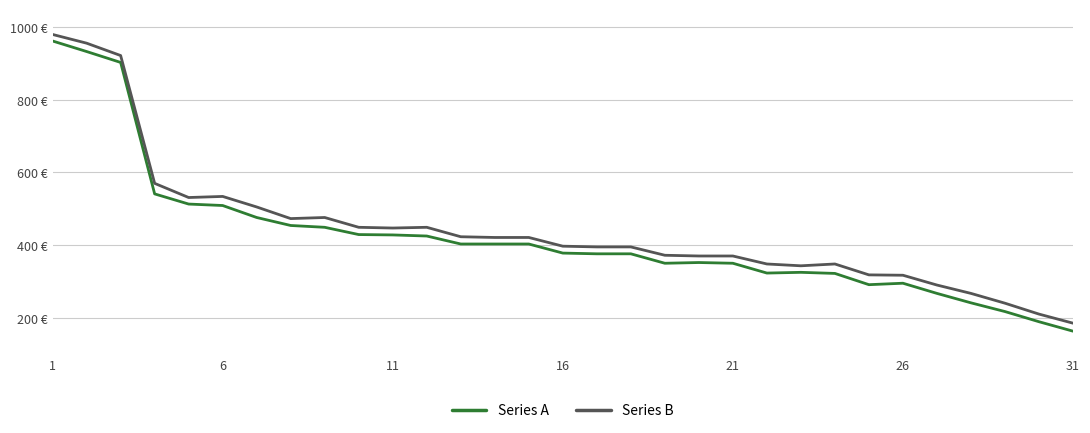

True or false: Series B and Series A intersect in this chart.

False